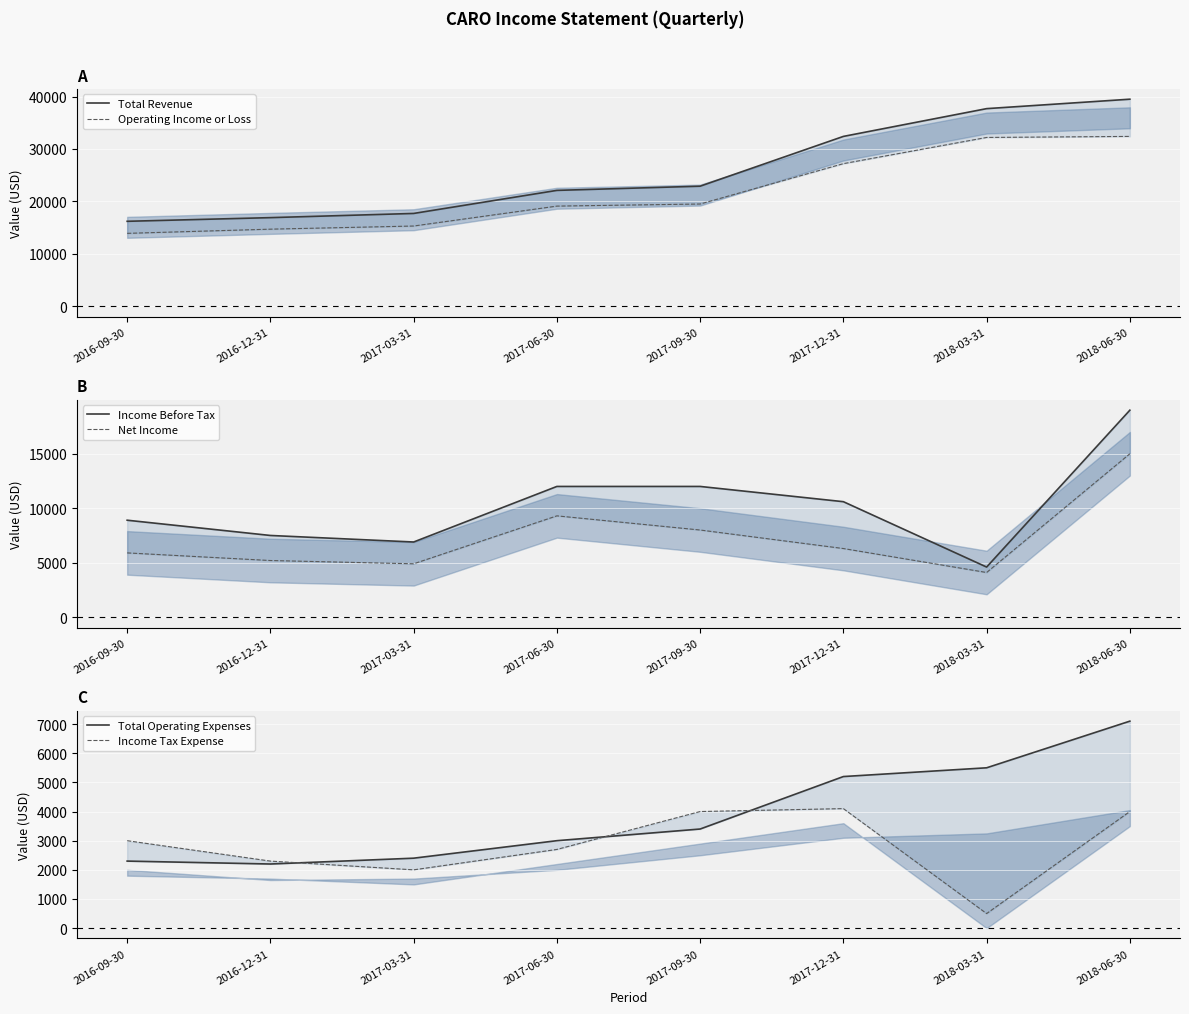

How many values in the Total Operating Expenses series are below 3400?

4